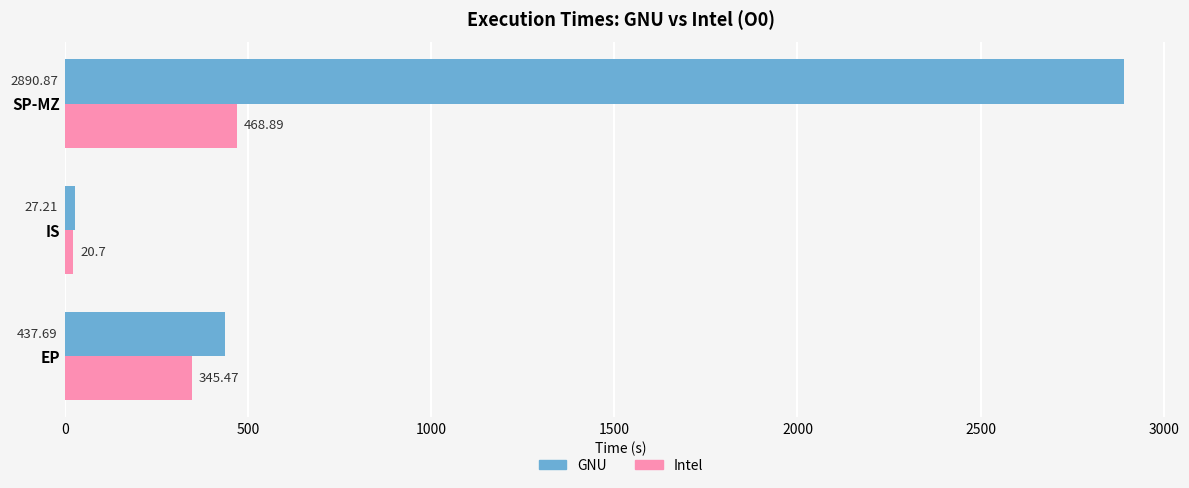

List the series in order of their peak value, highest first.

GNU, Intel